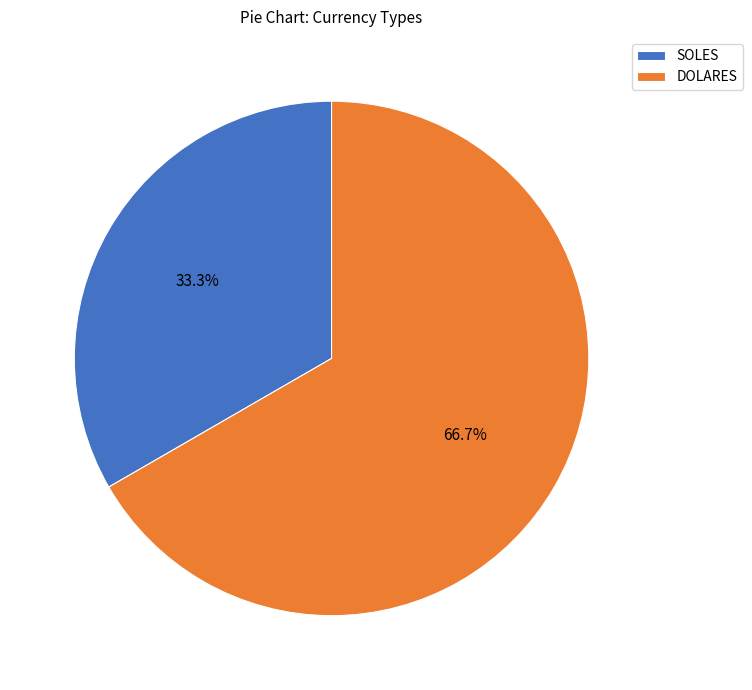

What is the ratio of the value at SOLES to the value at DOLARES?

0.5